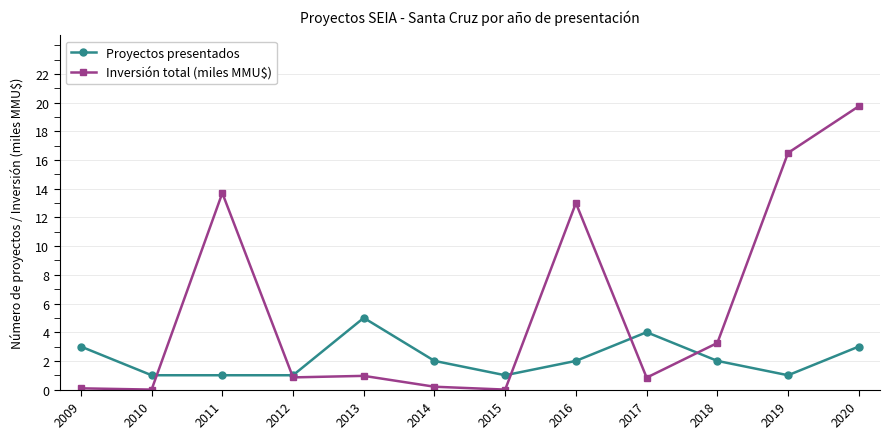

What is the highest value of the Inversión total (miles MMU$) series?

19.8